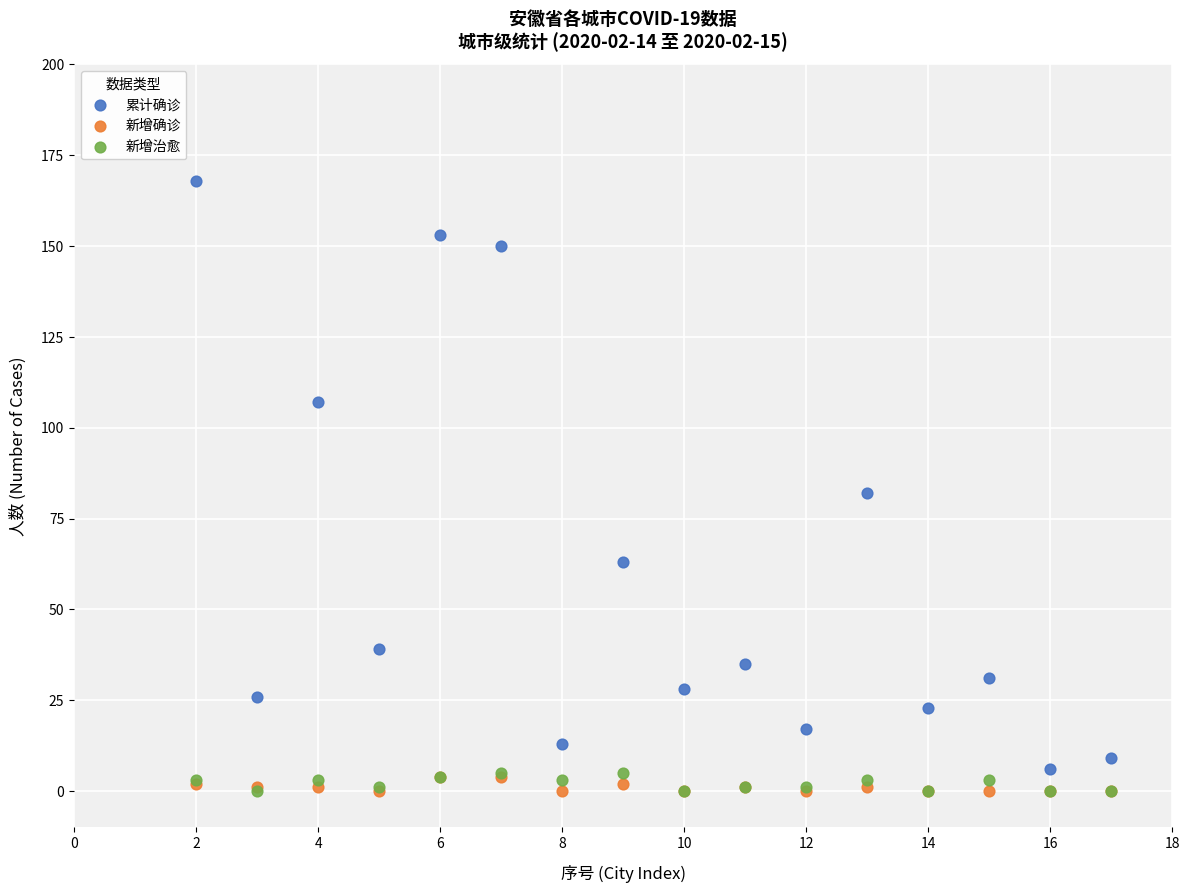

Which series contains the highest Y value?

累计确诊